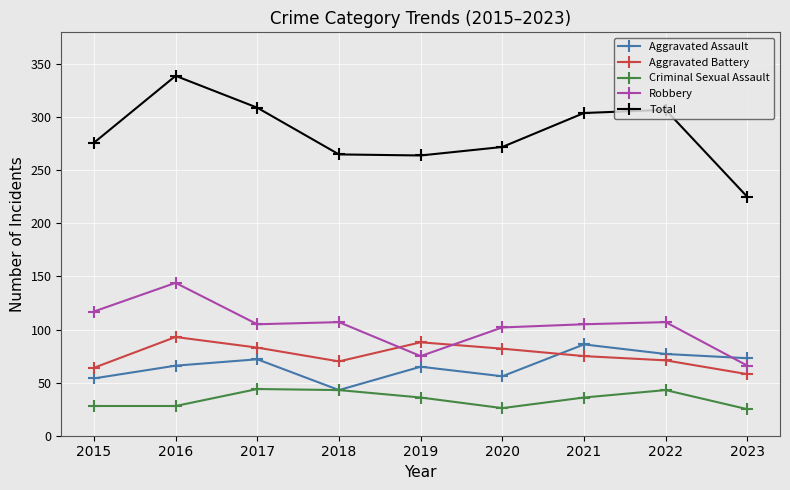

Which series has the largest range (max minus min)?

Total